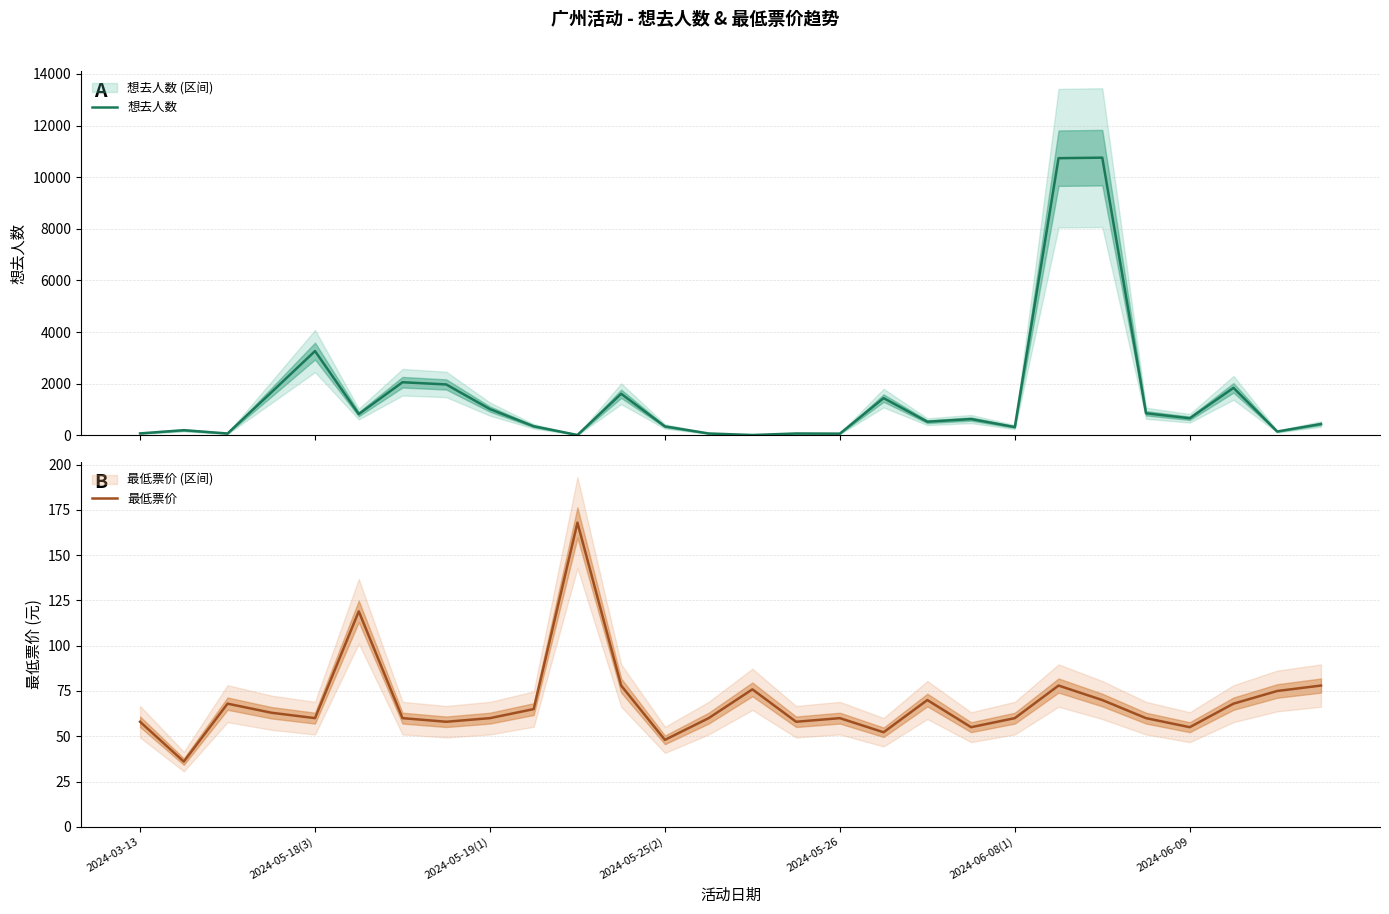

Between which two adjacent categories do 最低票价 and 想去人数 first intersect?

9 and 10